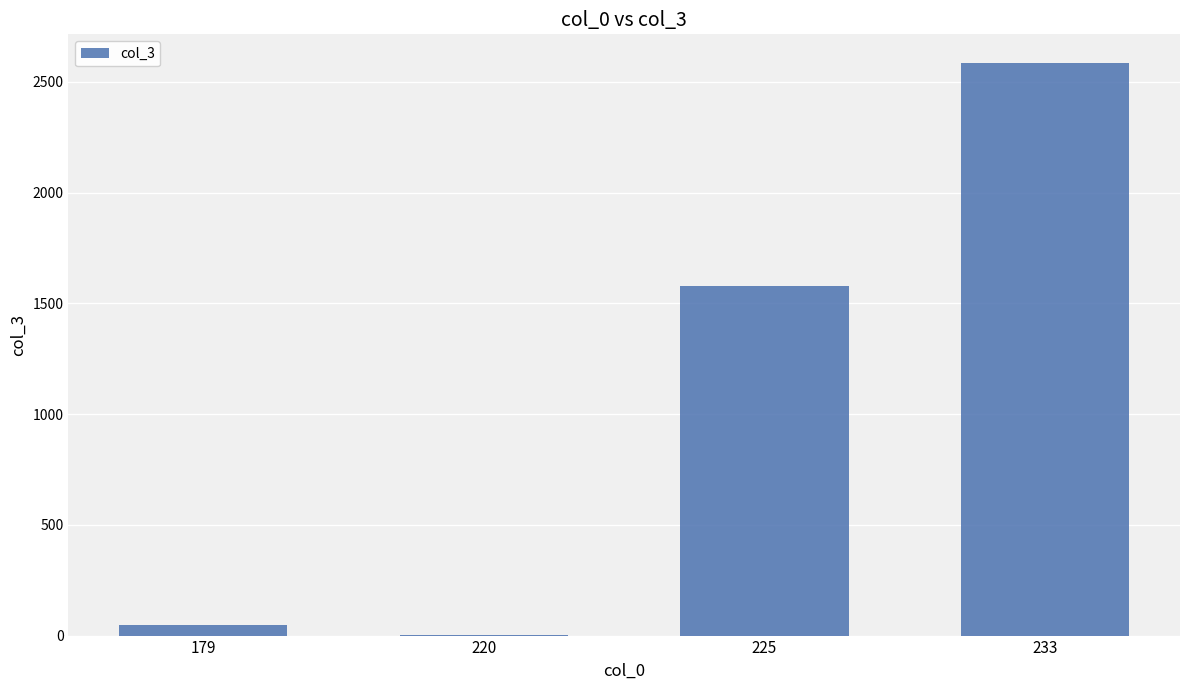

Which has a higher value, 225 or 220?

225